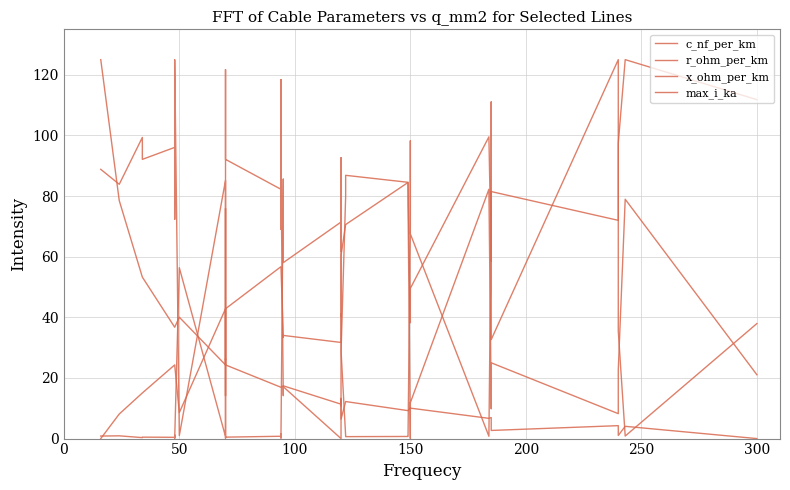

What is the sum of all x_ohm_per_km values?

2140.5